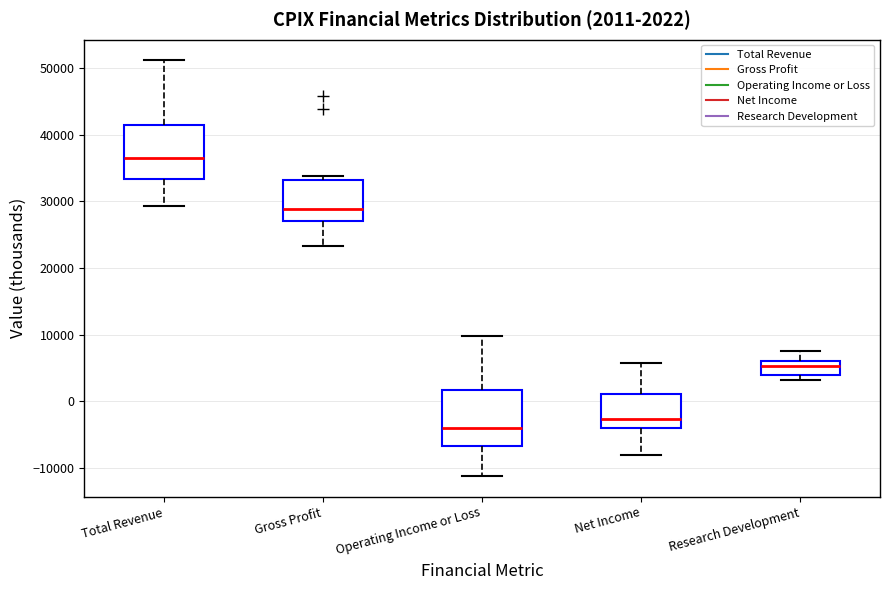

Which box has the lowest median line?

Operating Income or Loss